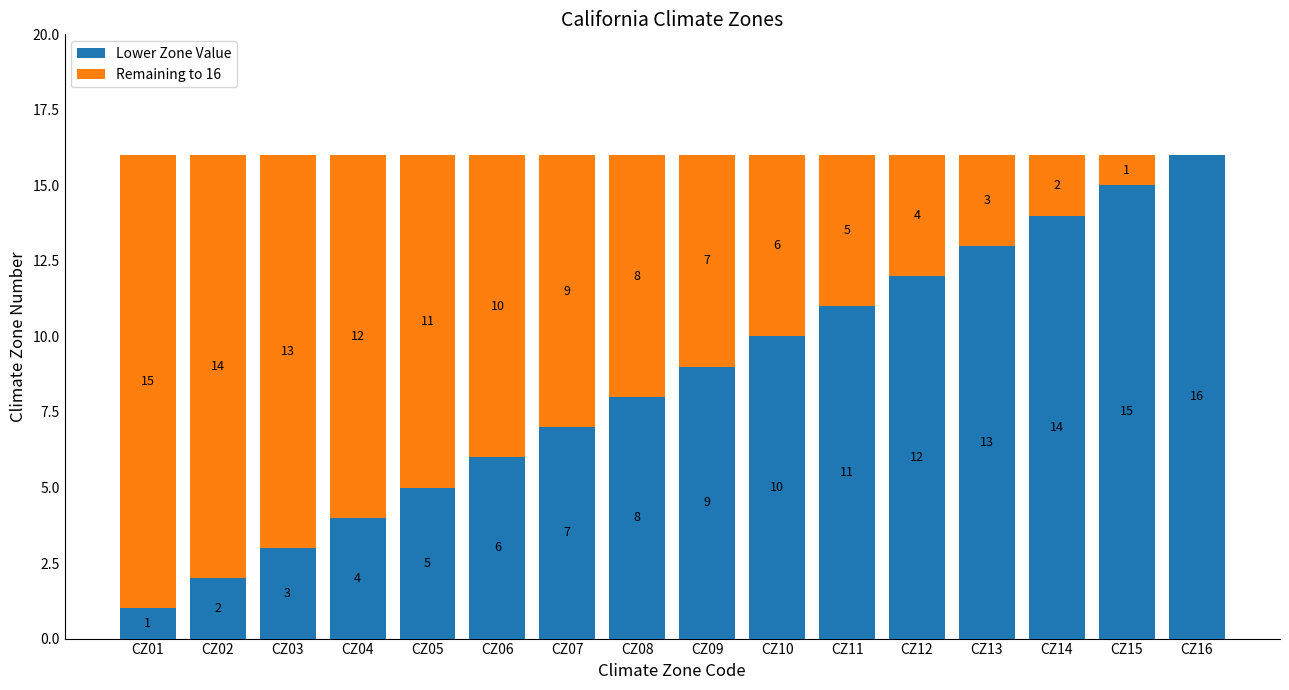

True or false: Lower Zone Value has a value of 2 at CZ02.

True